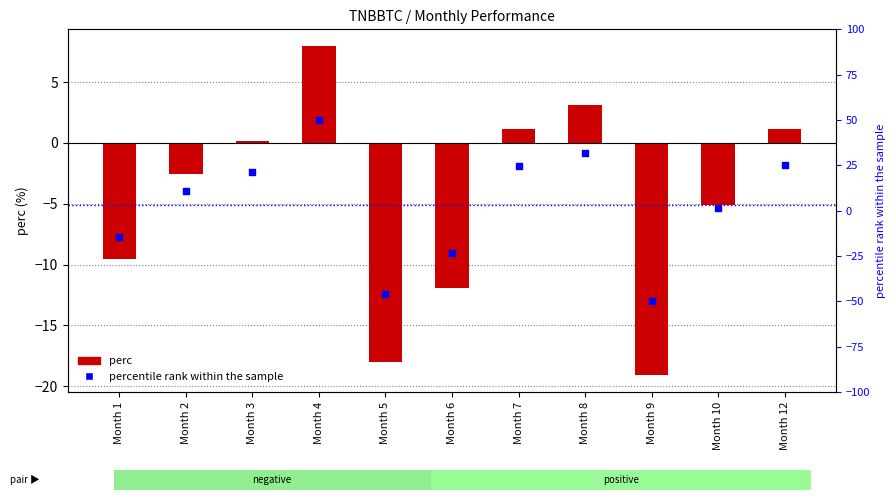

Which series has the largest Y range (max minus min)?

percentile rank within the sample